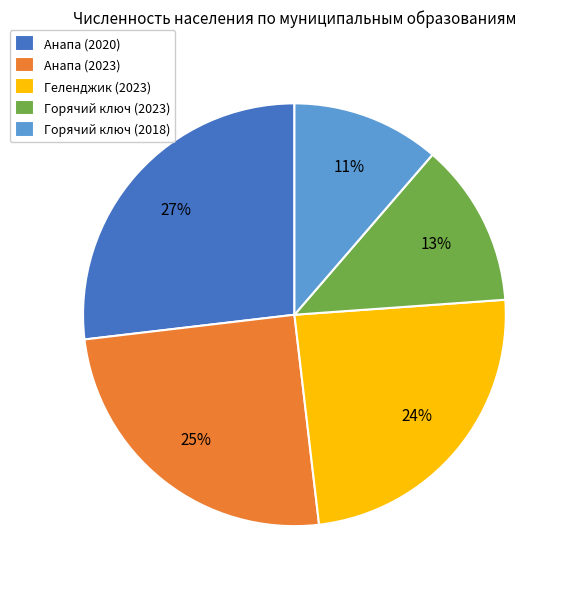

To the nearest percent, what percentage of the pie is Анапа (2023)?

25%